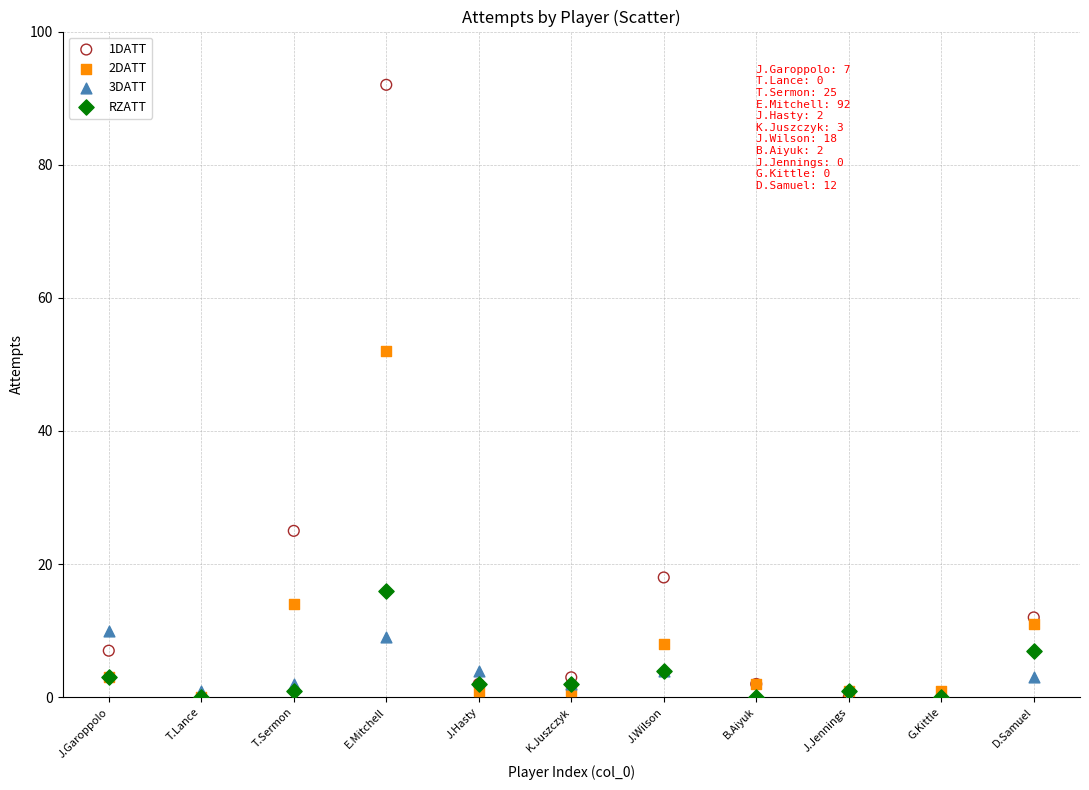

Across all series, what Y value is closest to 46?

52